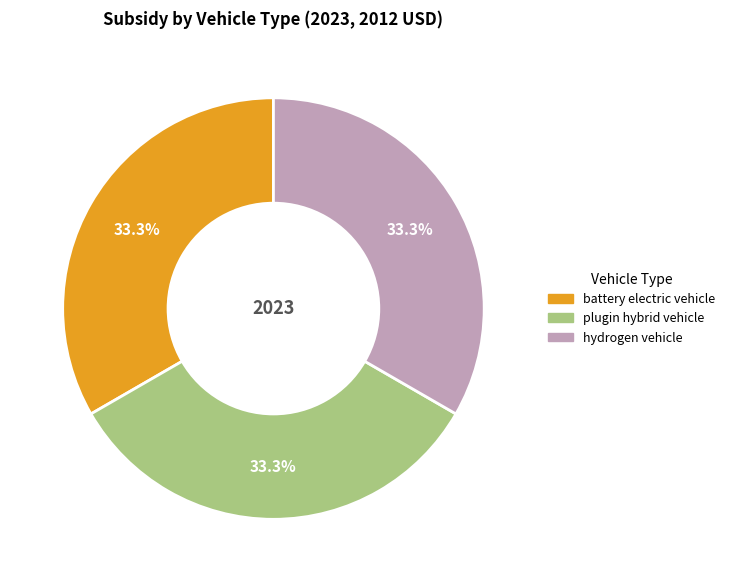

Is there any slice that represents more than half of the pie?

No